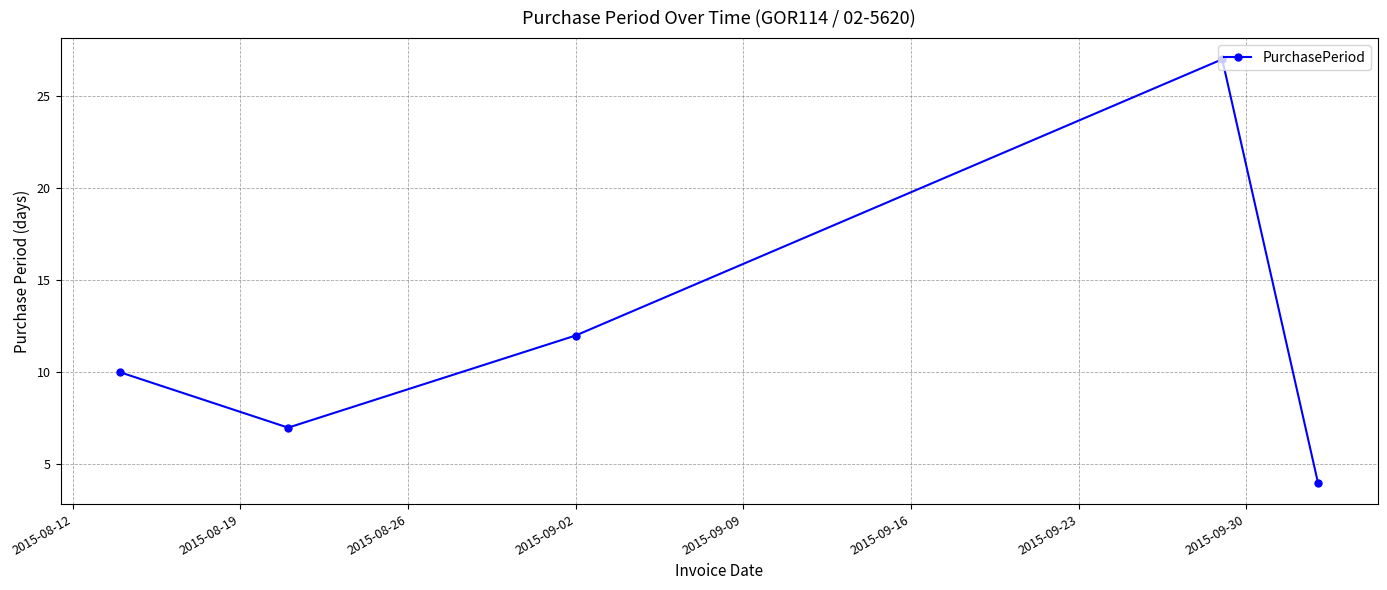

What is the maximum value shown in the chart?

27